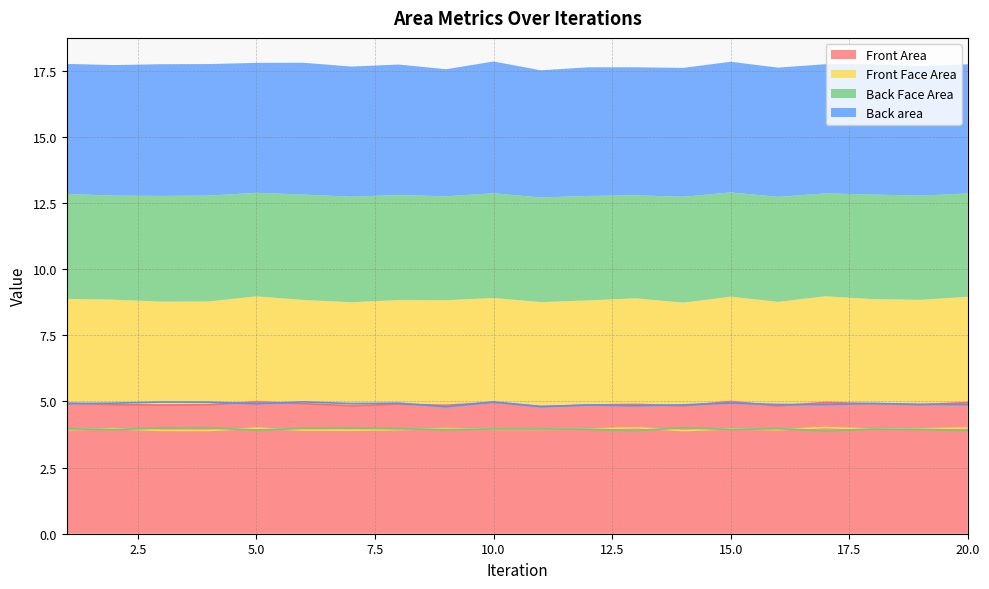

What is the difference between the maximum and minimum values in the Back area series?

0.2